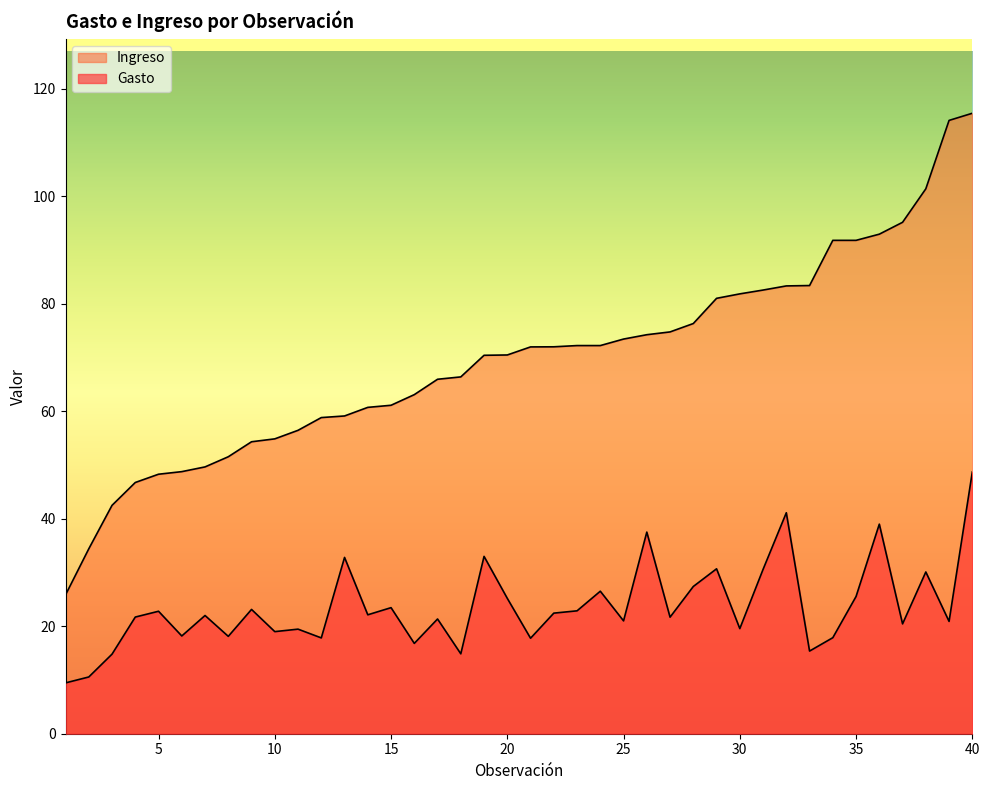

Where does the Ingreso series first go above 71?

21